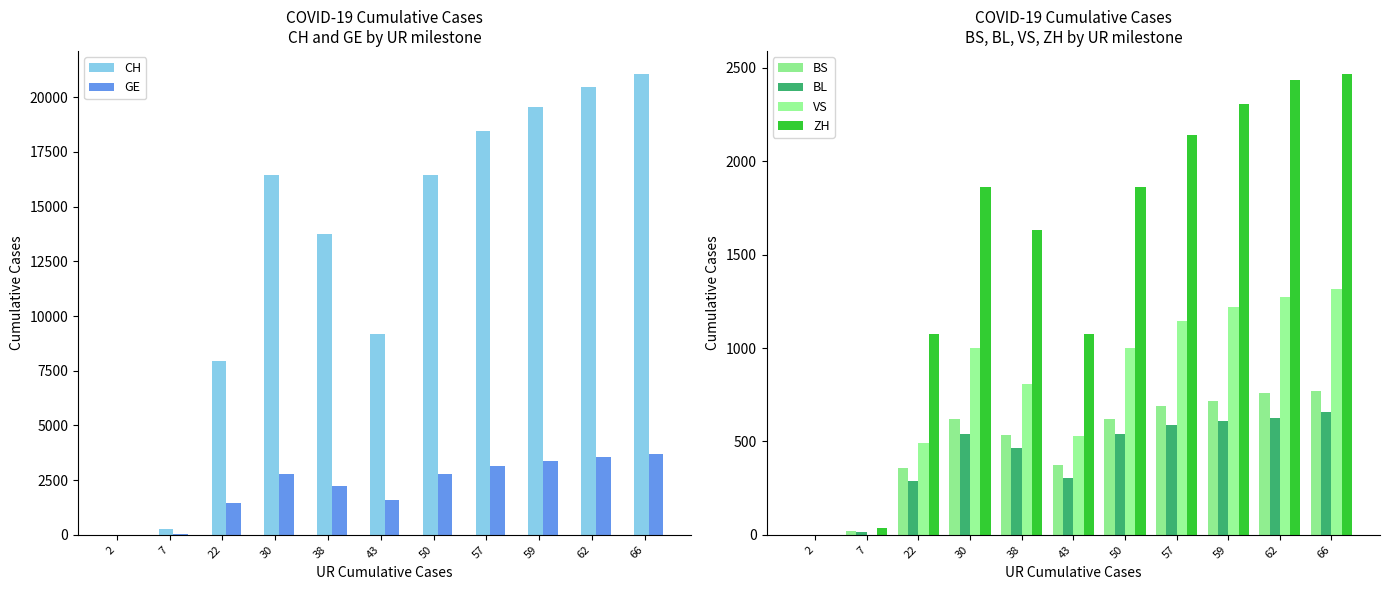

Which category has the highest value across all series?

66